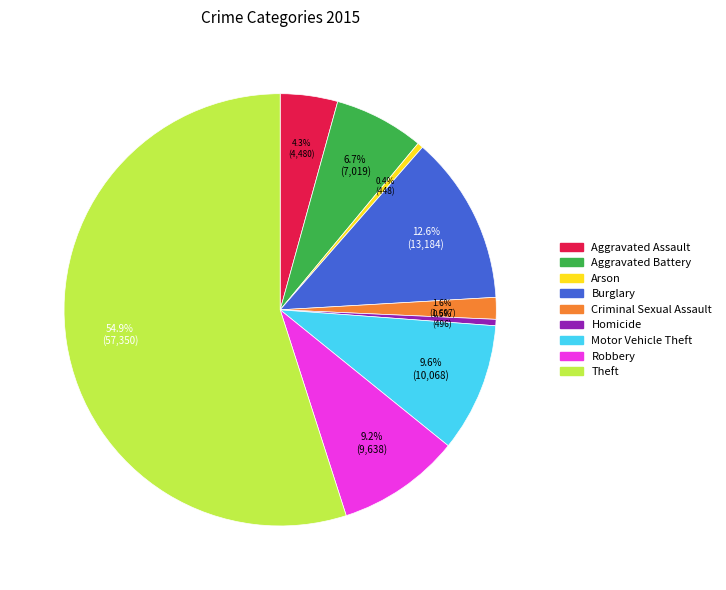

Does Aggravated Battery represent more than half of the total?

No